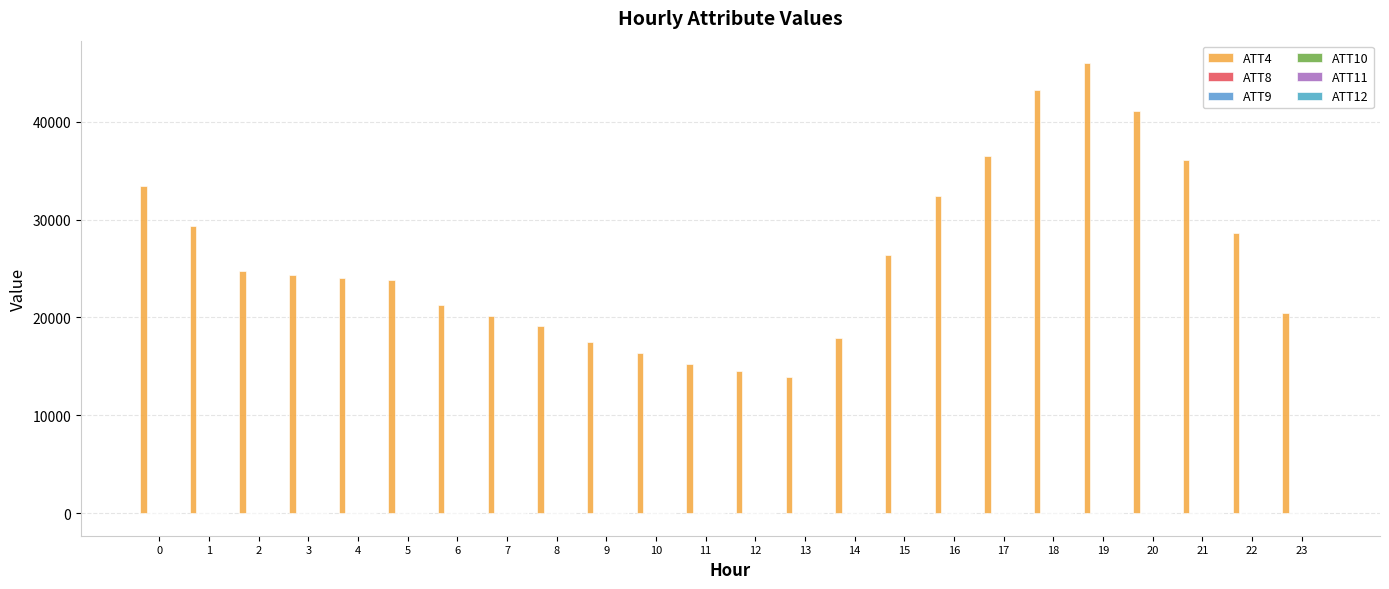

Does the chart contain stacked bars?

No